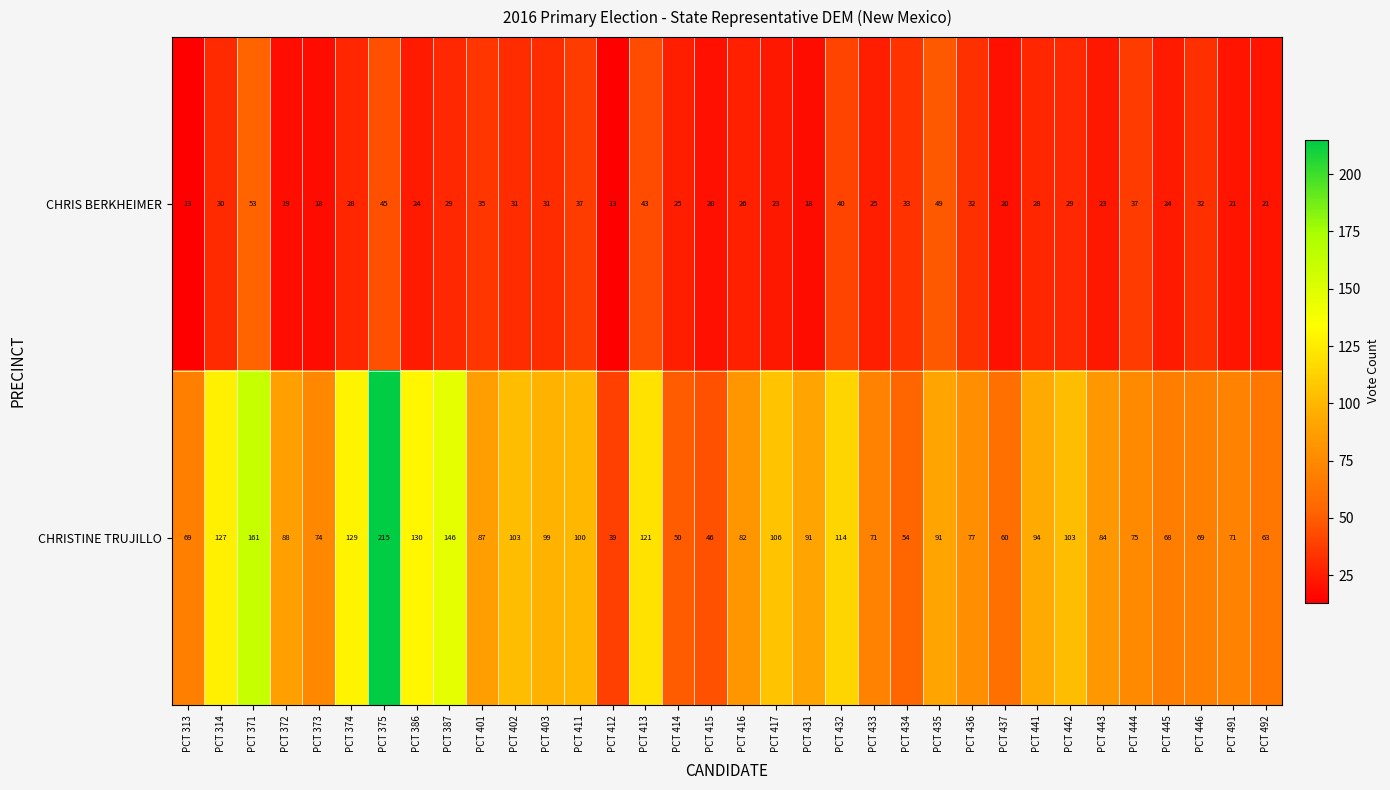

Where does the CHRISTINE TRUJILLO series first go above 88?

PCT 314